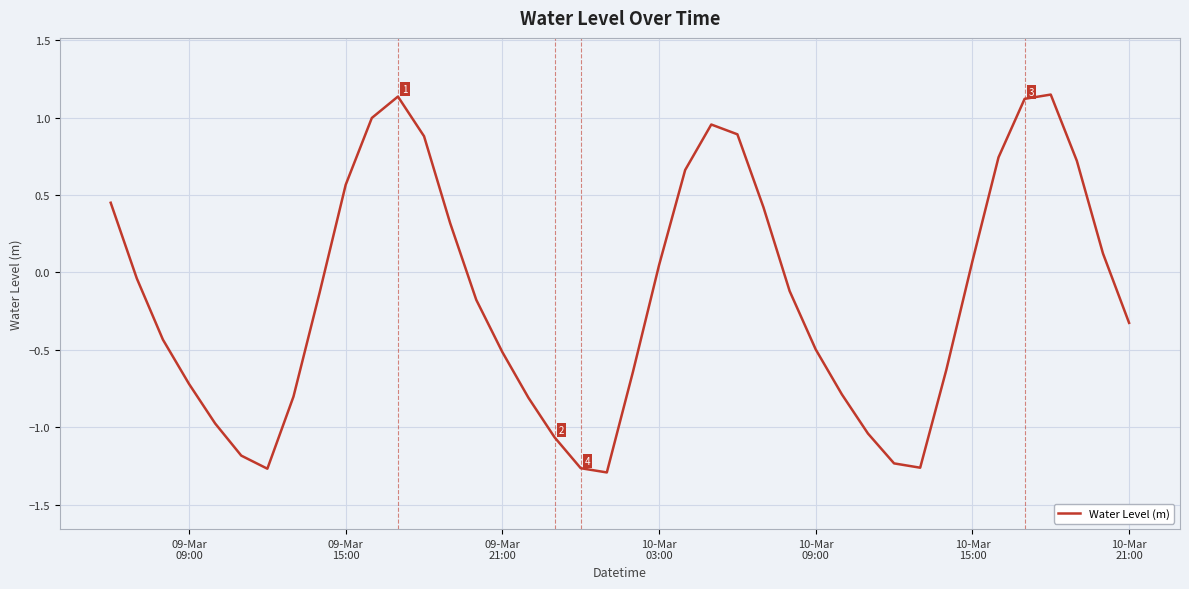

Does the chart have visible grid lines?

Yes